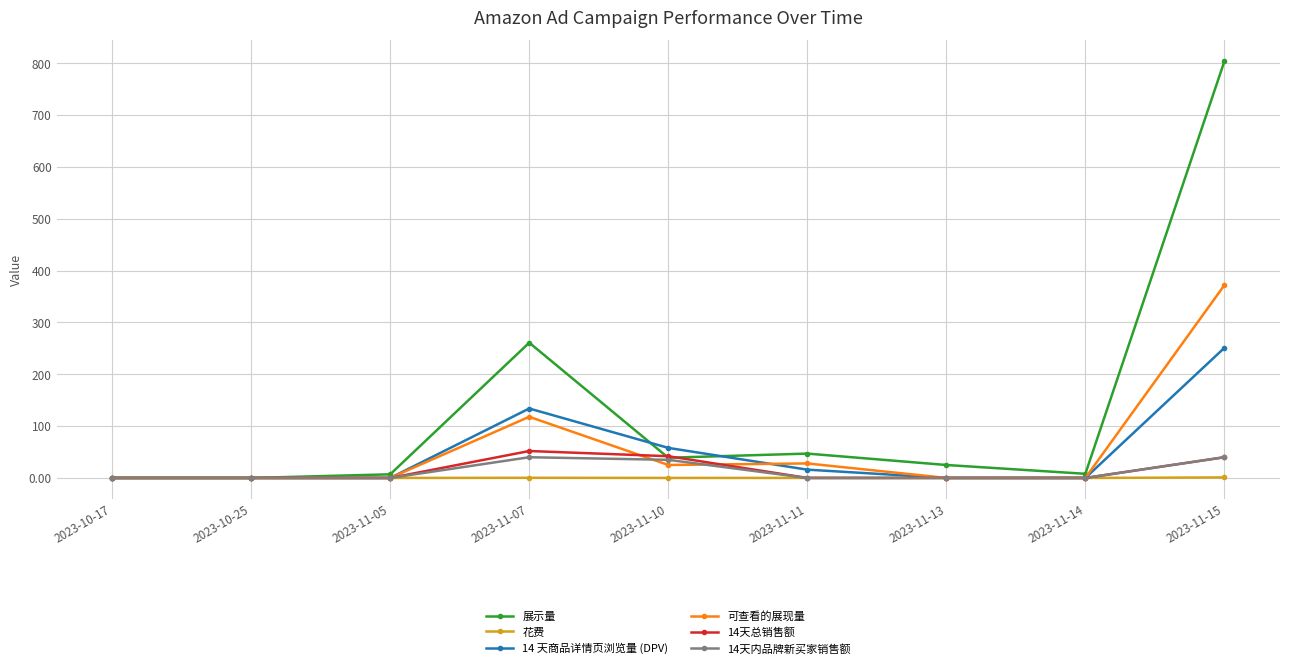

At how many categories does at least one series exceed 738?

1